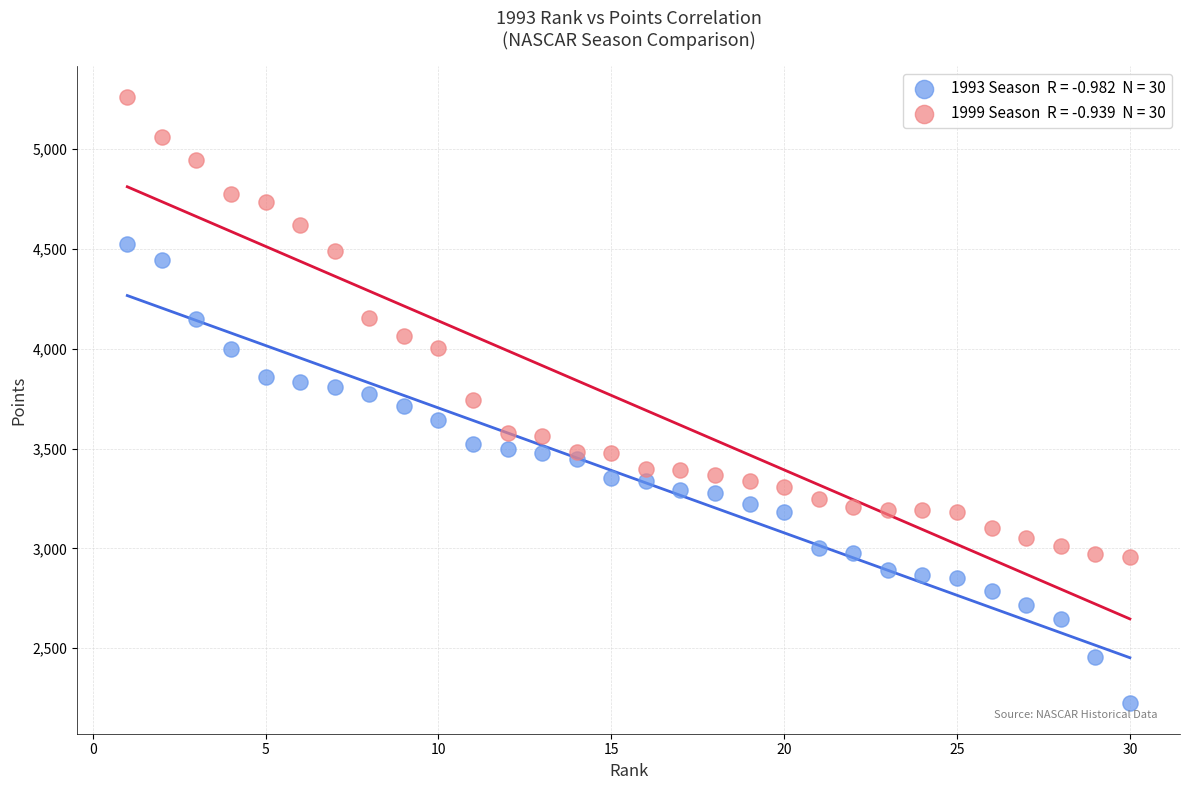

Across all data points, what is the range of Y values (max minus min)?

3038